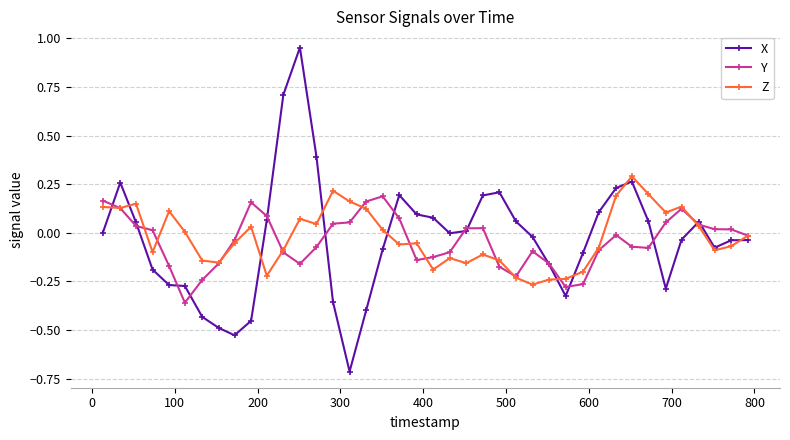

True or false: X has more than 1 points higher than both neighbors.

True